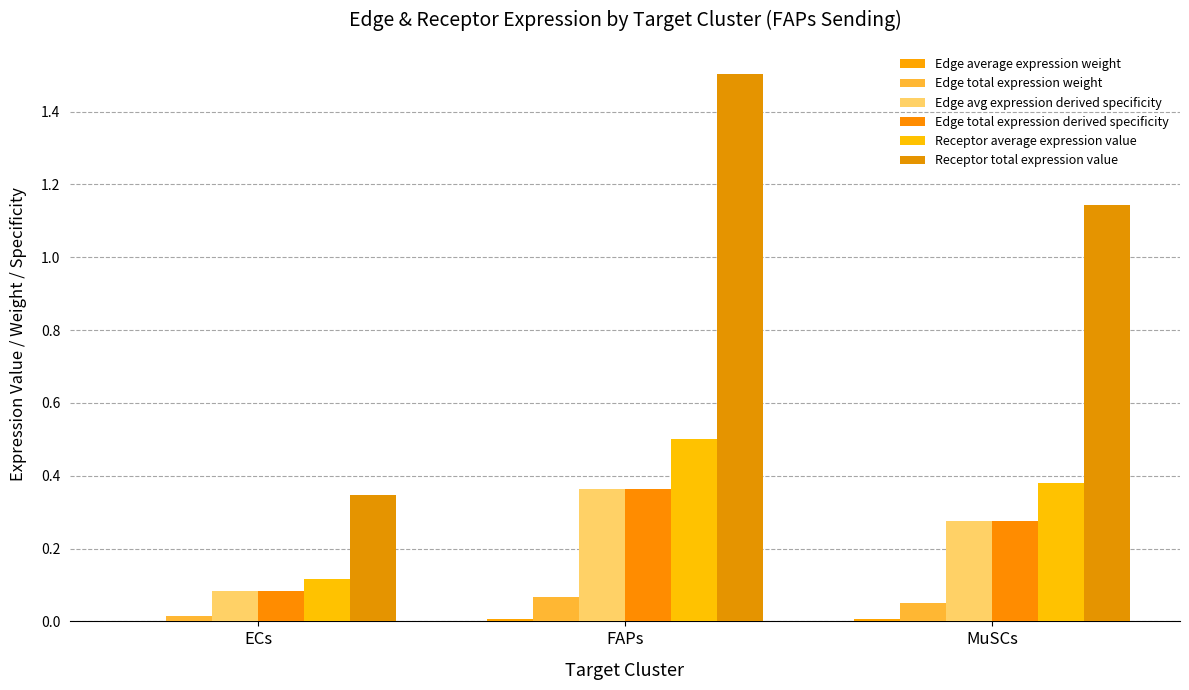

Is it true that Edge total expression weight equals 0.1 at MuSCs?

True